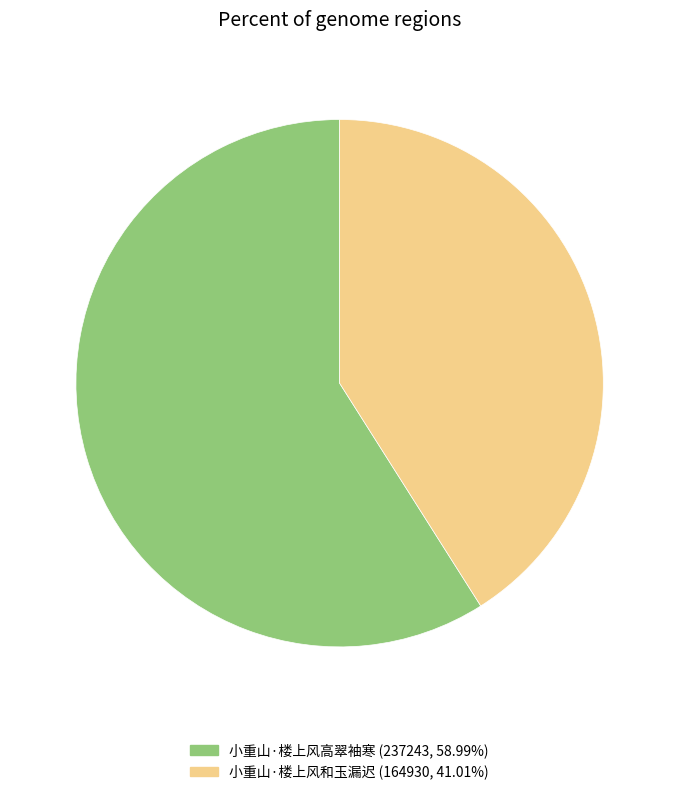

Does 小重山·楼上风高翠袖寒 represent more than half of the total?

Yes